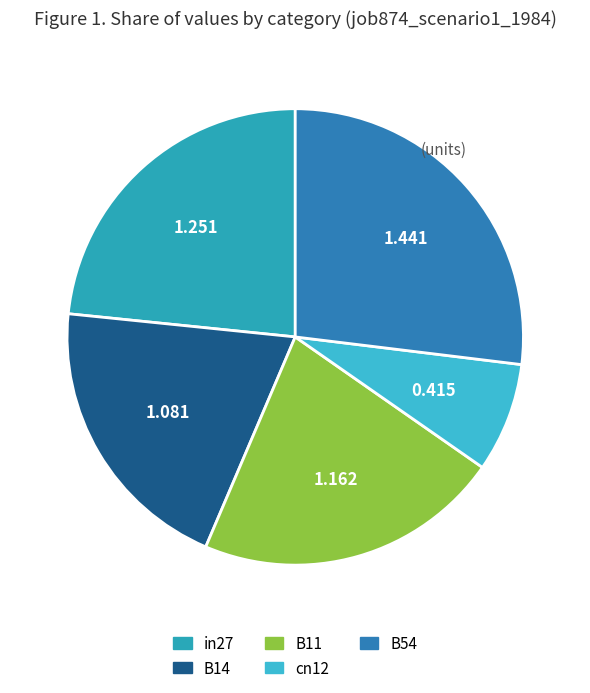

To the nearest percent, what is the difference between the B14 and in27 slice percentages?

3%